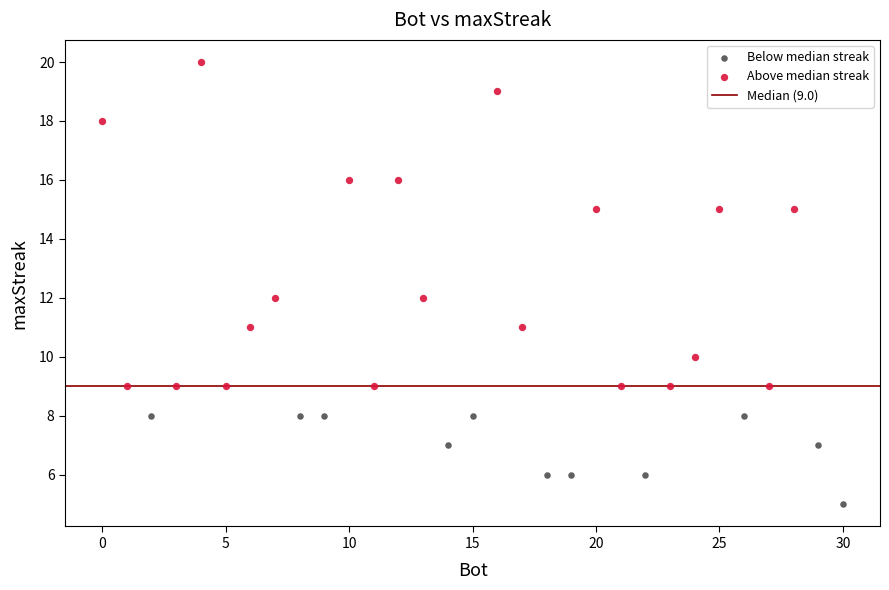

Which series reaches the minimum Y coordinate?

Below median streak